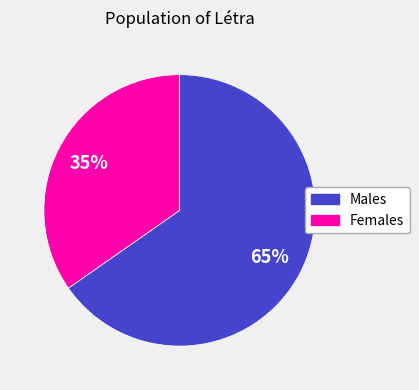

To the nearest percent, what is the combined percentage of Males and Females?

100%